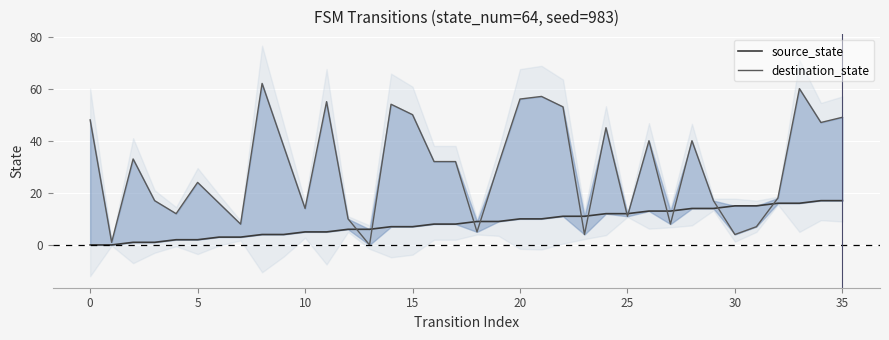

Is this an area chart (filled region under the line)?

No